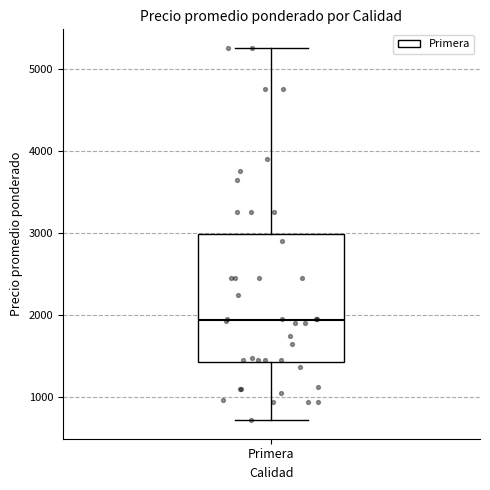

Read this box plot against the y-axis: the position of the median line, the range covered by the box, and the ends of both whiskers. The values are not printed on the chart, so give them approximately, as read against the axis.

median 1900, box 1400 to 3000, whiskers 700 to 5300